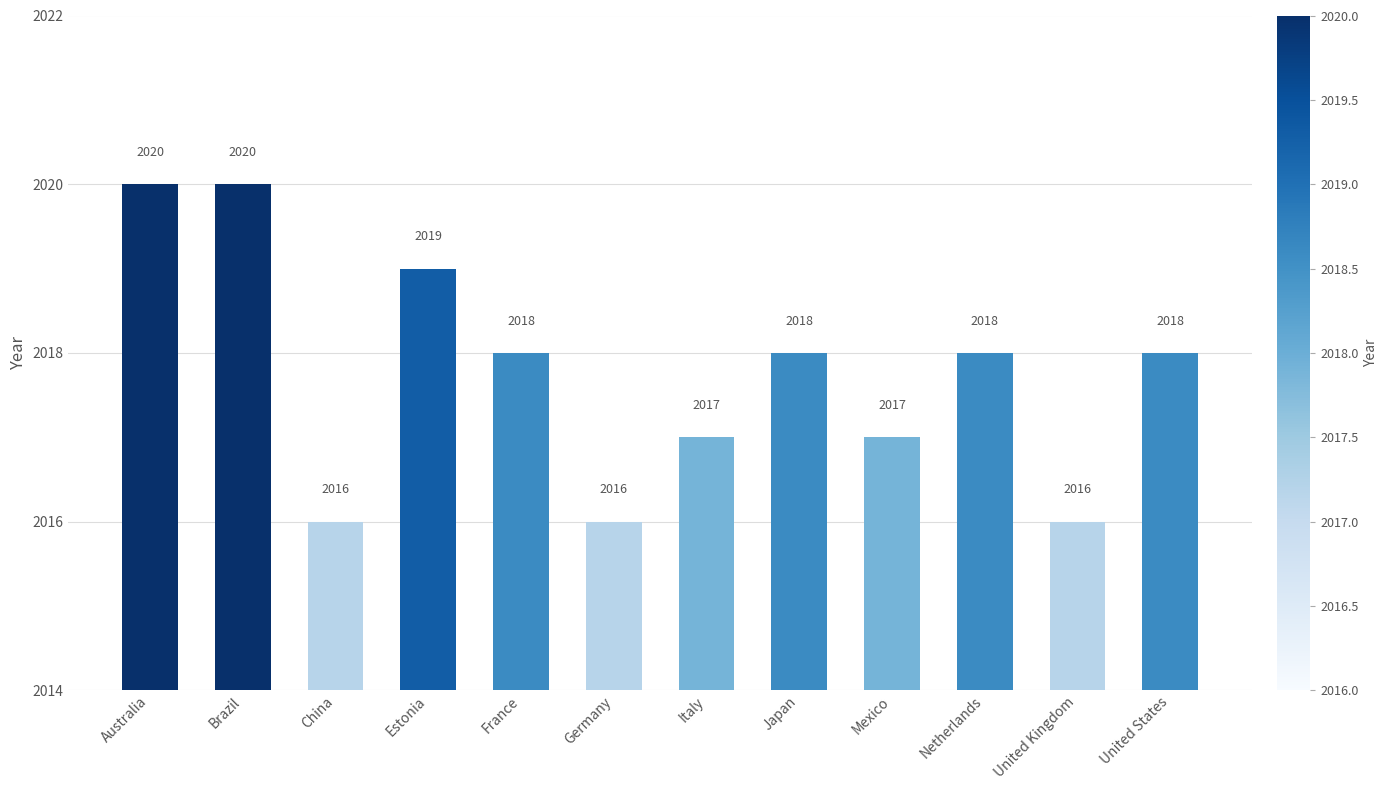

What is the minimum value shown in the chart?

2016